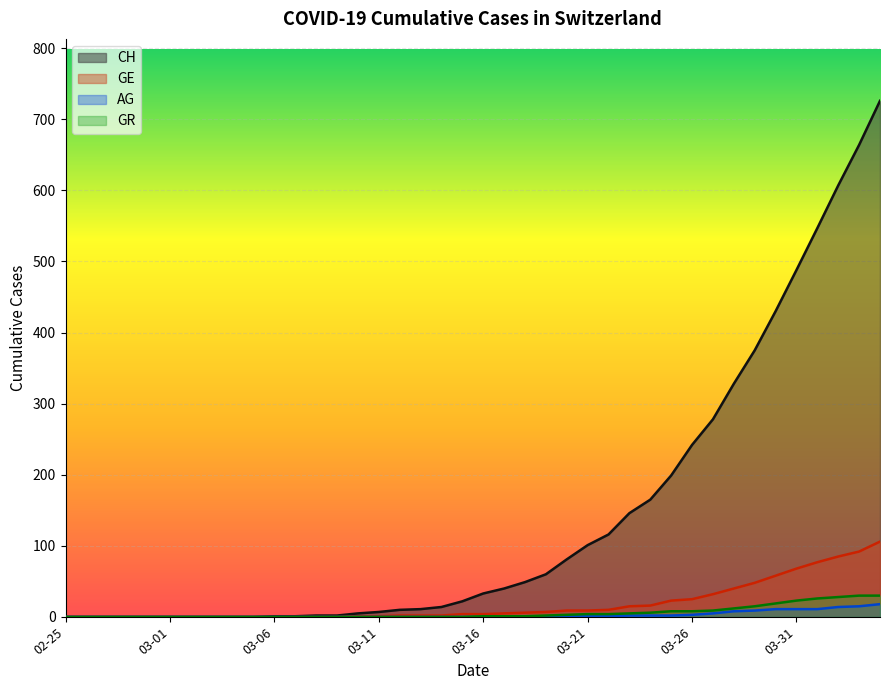

What is the label of the 3rd point from the right?

2020-04-02